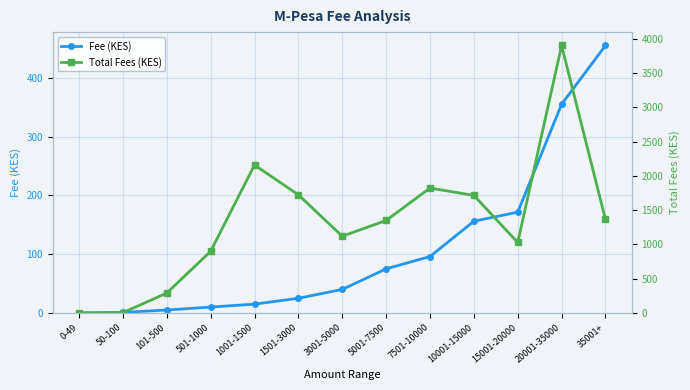

Rank the series by their maximum value, from highest to lowest.

Total Fees (KES), Fee (KES)